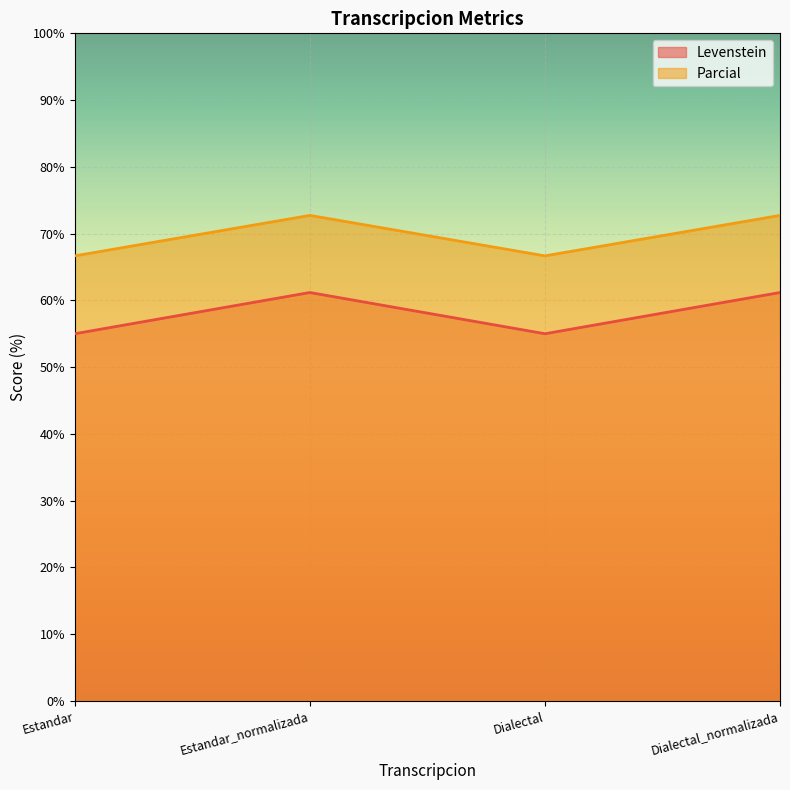

What is the value of the Parcial point at the 2nd from the left?

72.7